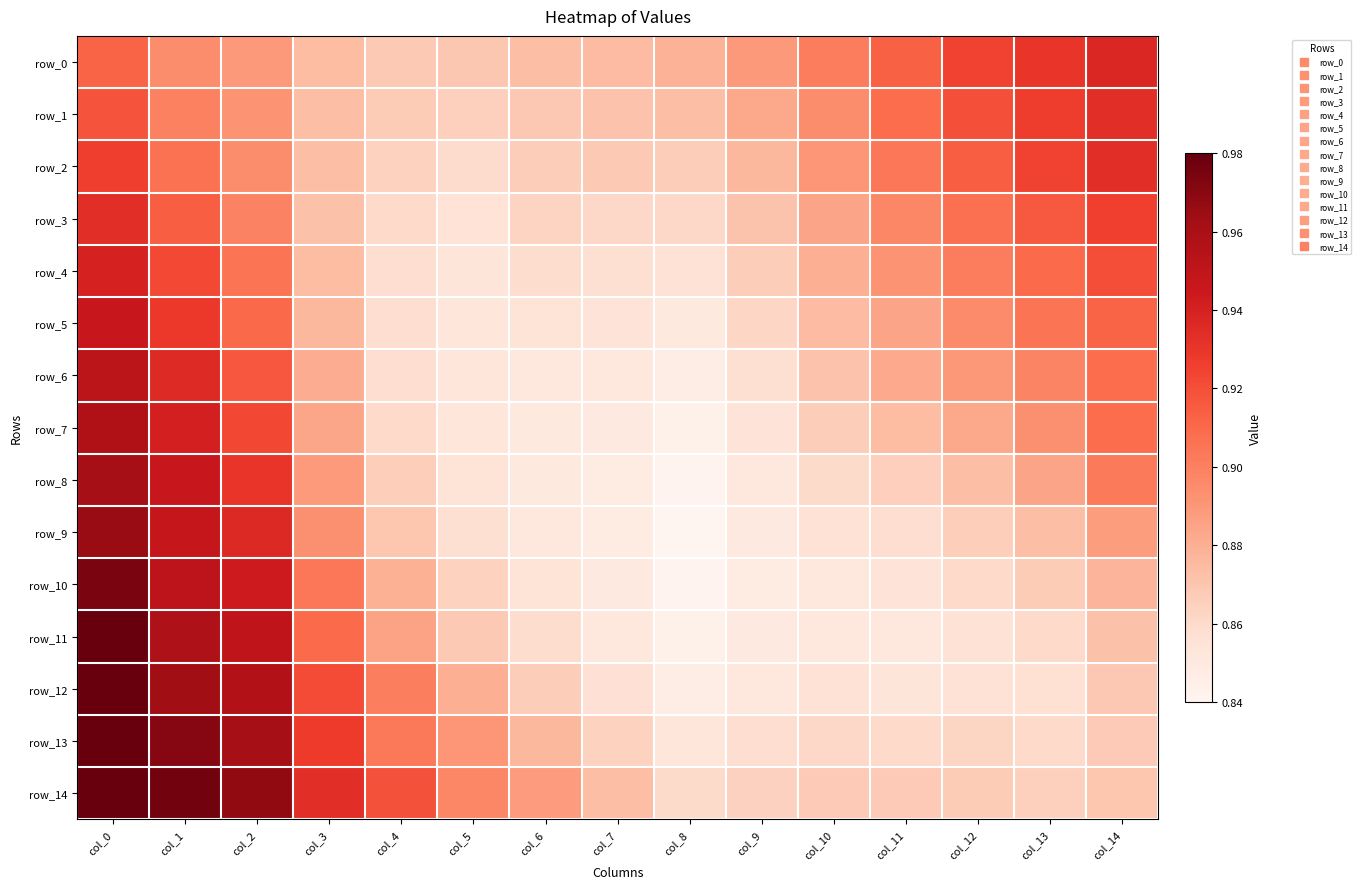

Count the number of data series in this chart.

15